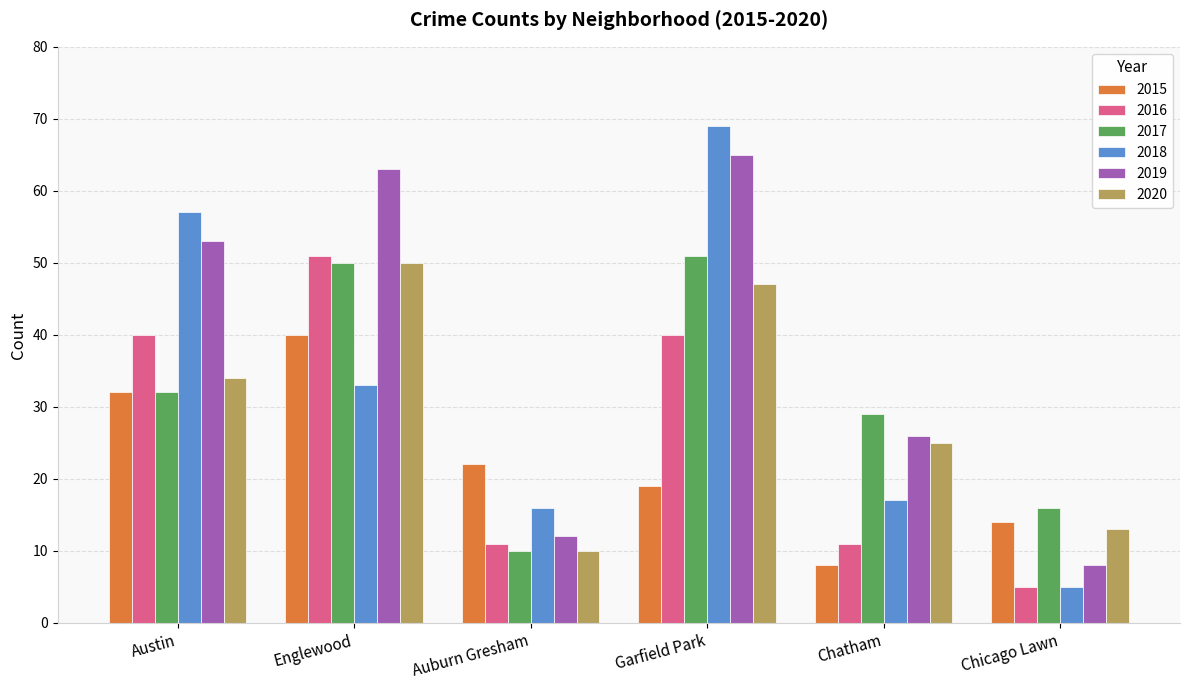

Count the number of categories in the chart.

6